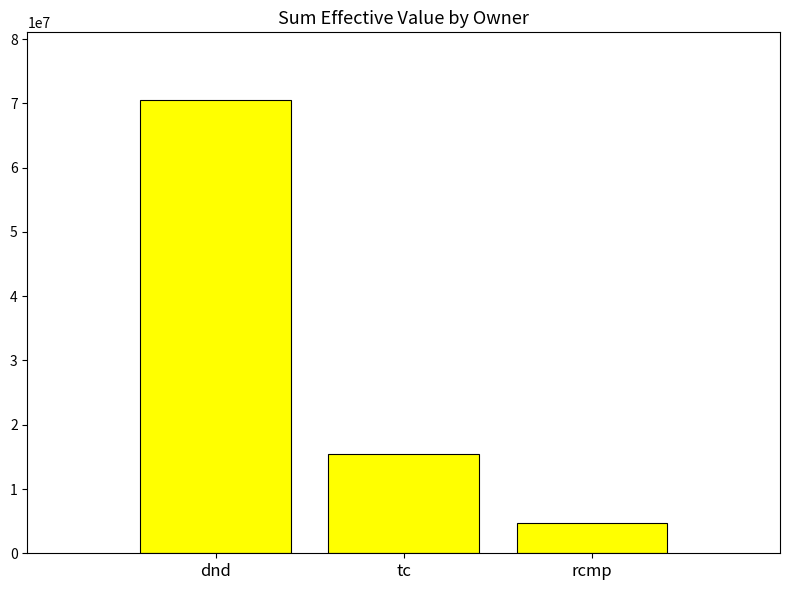

Reading left to right, list all the values displayed in this chart.

dnd=70485006.5	tc=15370004.5	rcmp=4758117.4